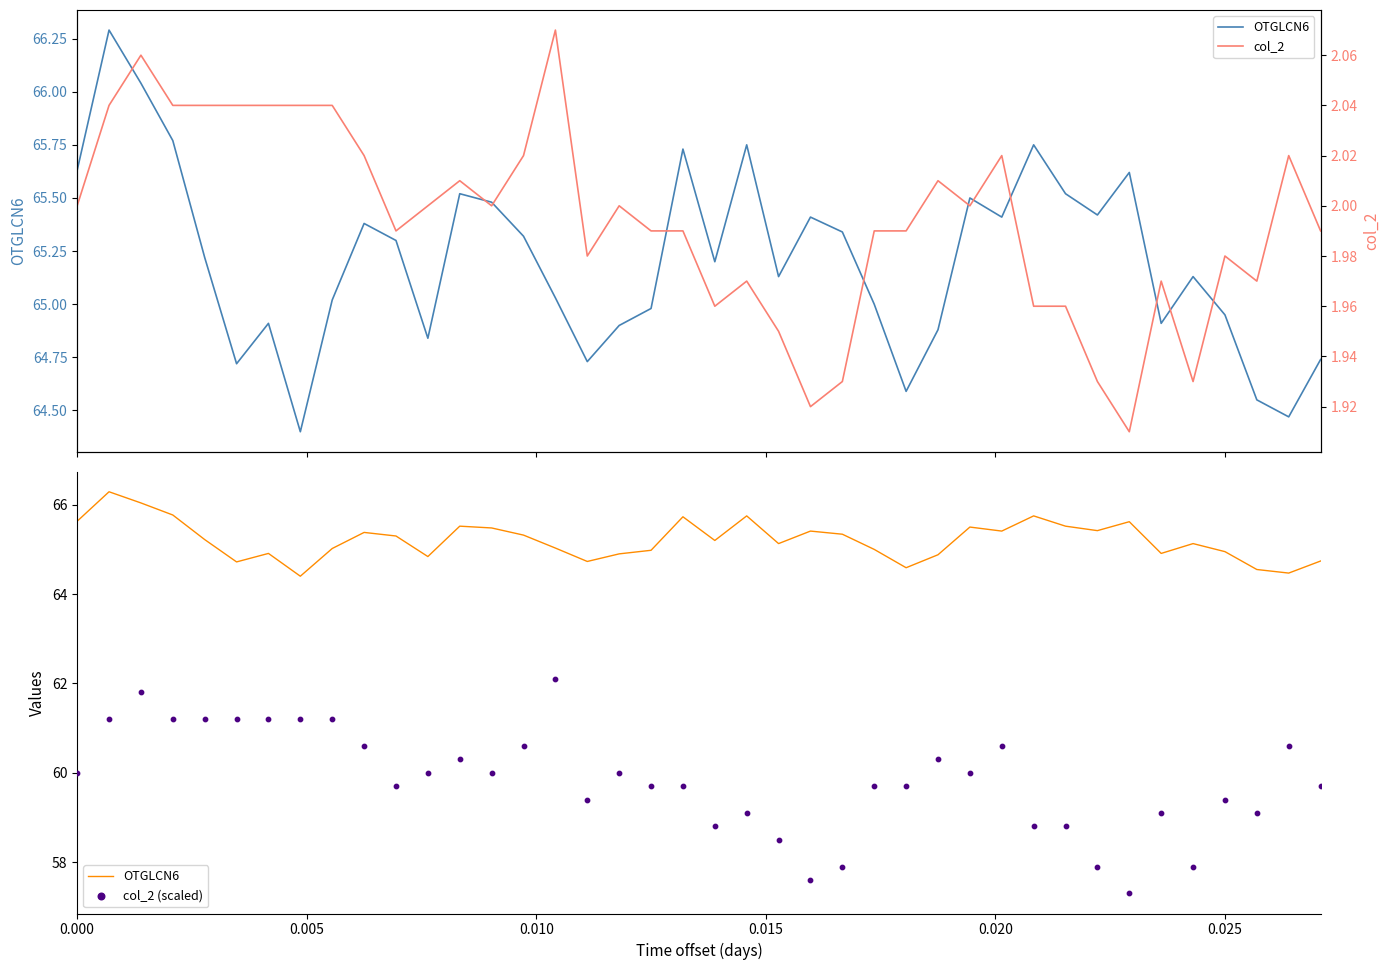

Which series has the largest Y range (max minus min)?

col_2 (scaled)